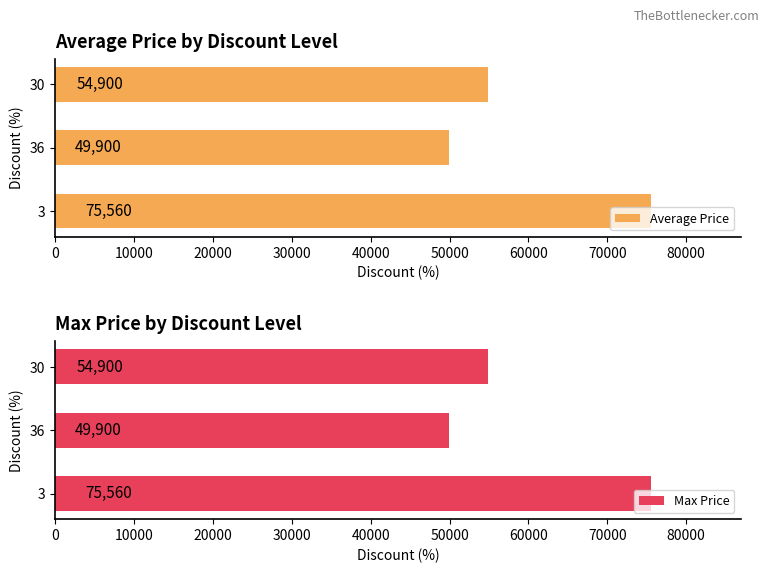

Reading right to left, transcribe all the data shown in this chart.

Average Price: 54900	49900	75560
Max Price: 54900	49900	75560